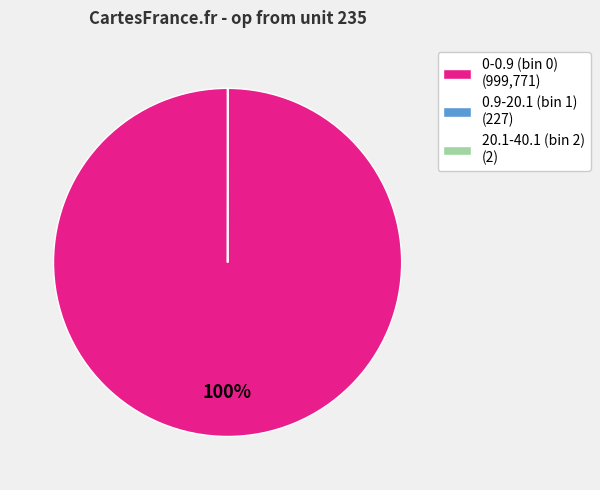

What percentage is the 0-0.9 (bin 0) (999,771) slice, to the nearest percent?

100%